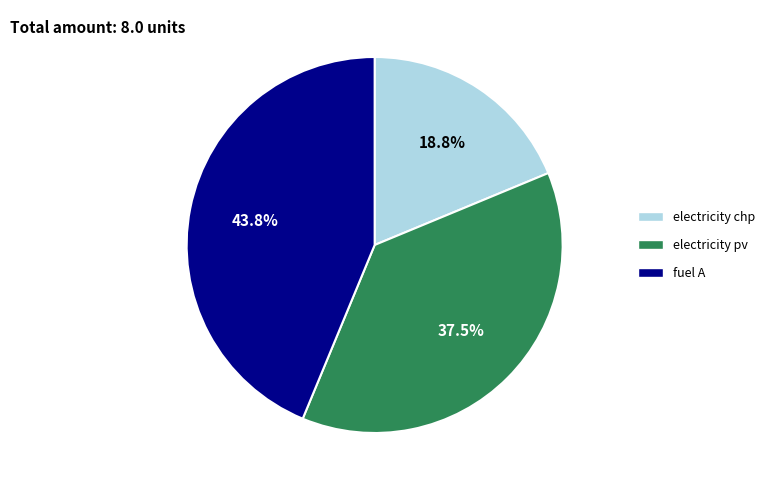

How many slices are in this pie chart?

3